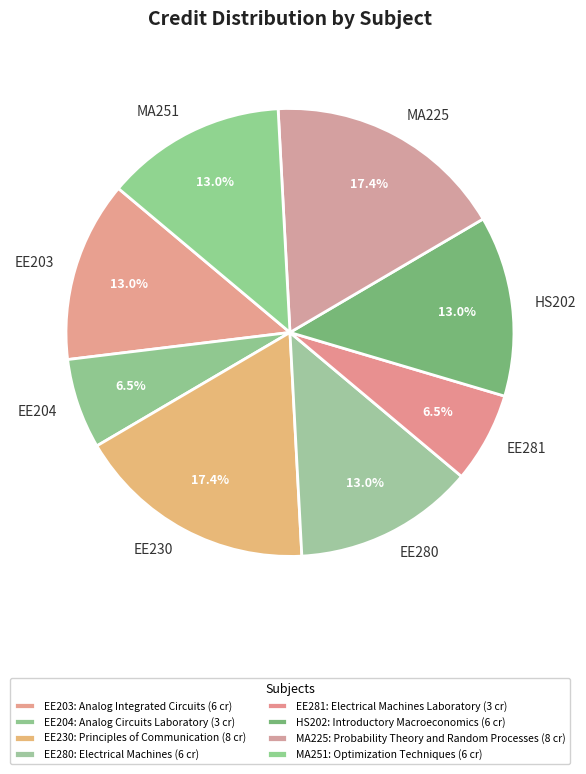

True or false: EE230 accounts for 12% of the total.

False